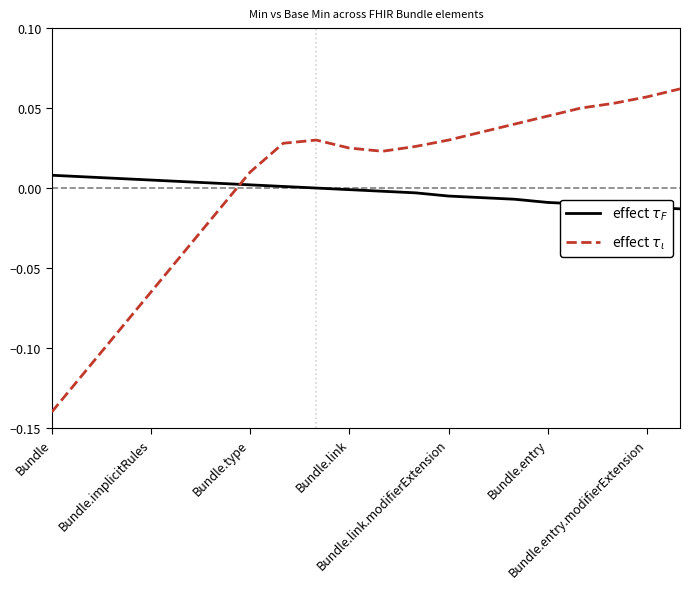

Rank the series by their maximum value, from lowest to highest.

effect $\tau_F$, effect $\tau_\iota$